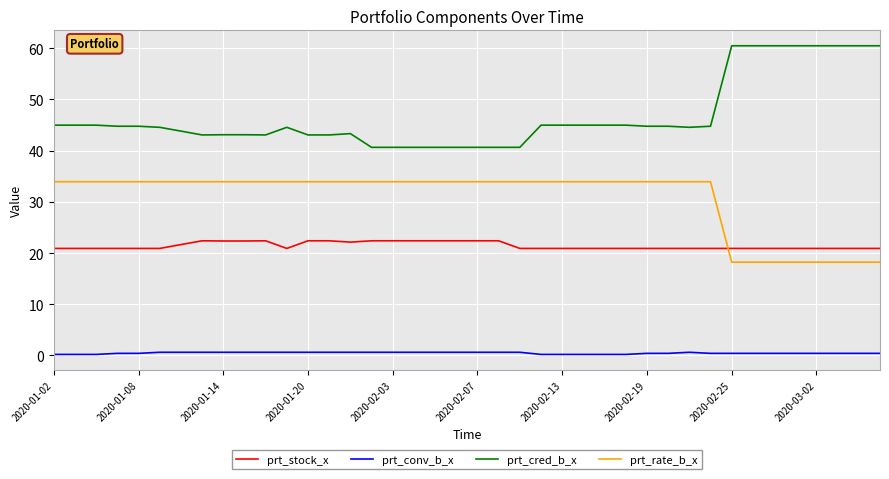

What is the maximum value shown in the chart?

60.5